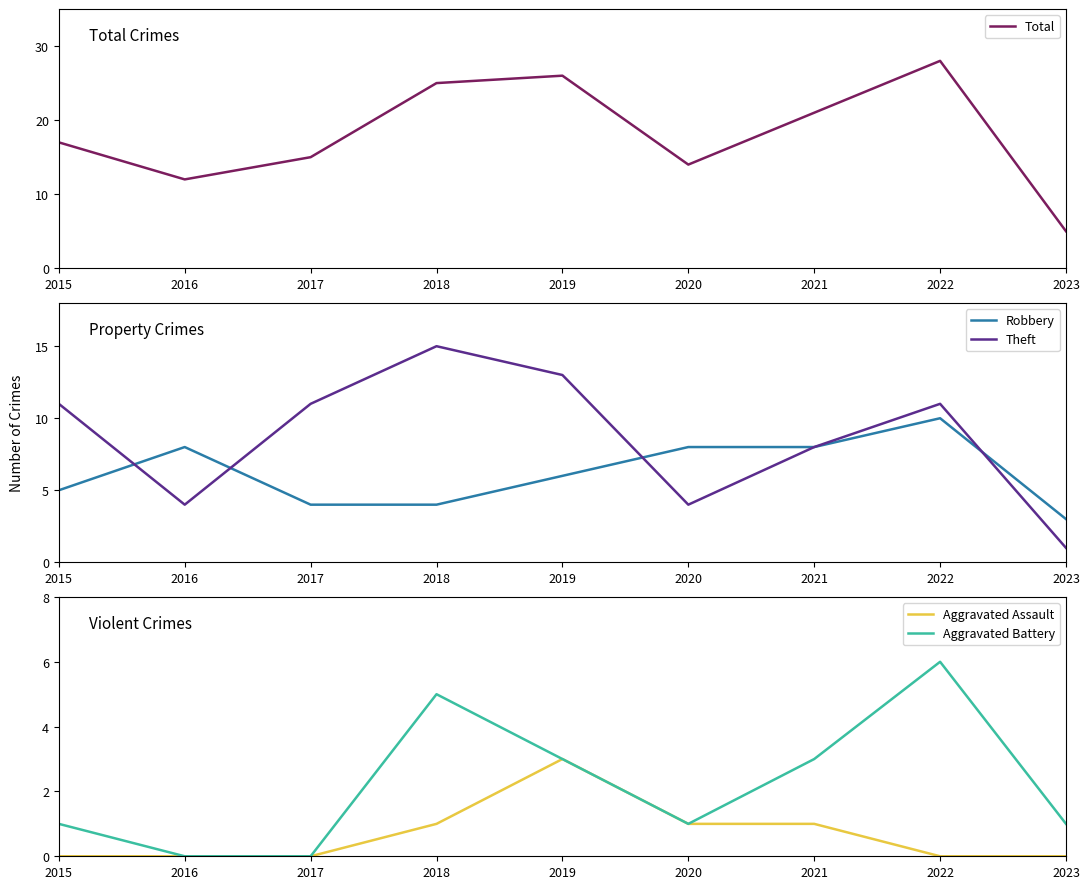

The value of Robbery at 2019 is 11. True or false?

False